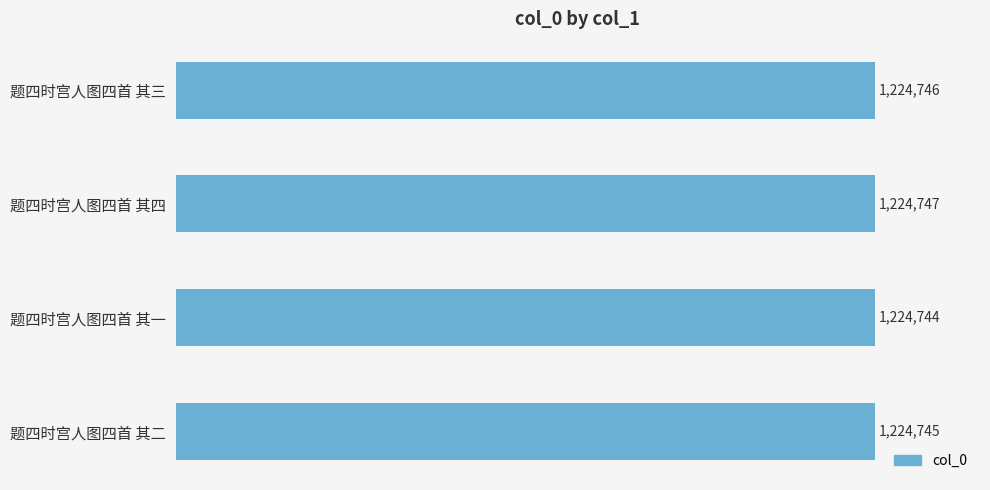

Does the chart contain any negative values?

No